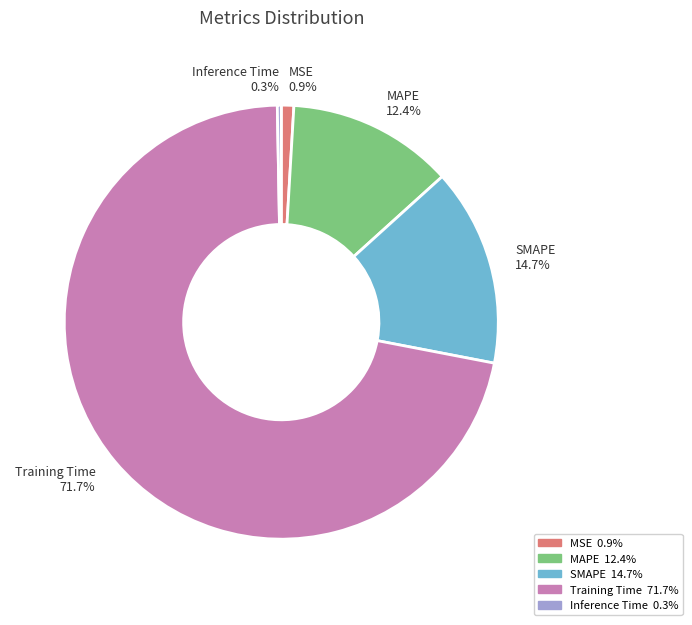

Combined, what portion of the pie is MSE and MAPE?

13.3%